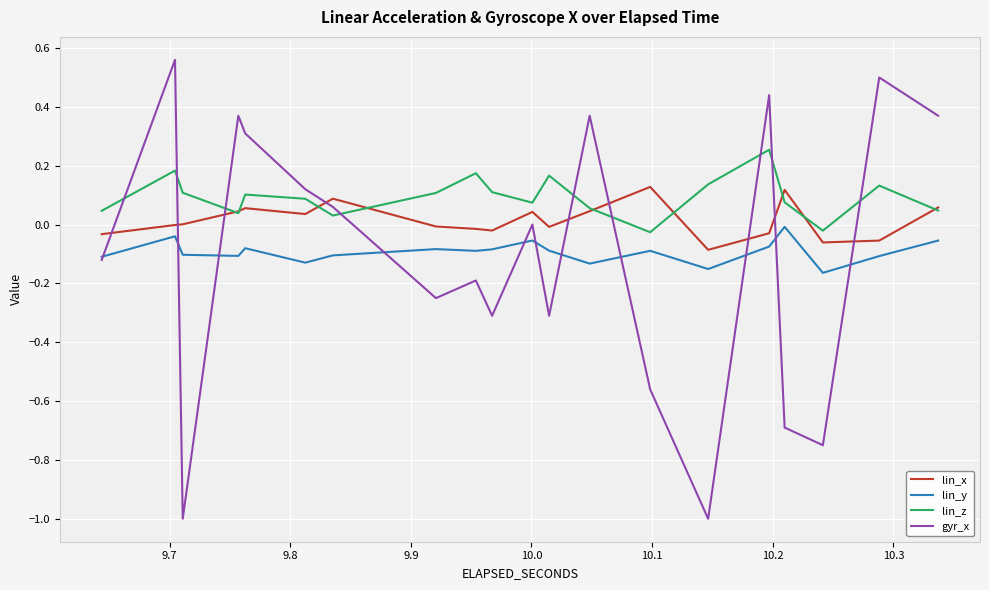

True or false: lin_y and lin_x cross at least once.

False